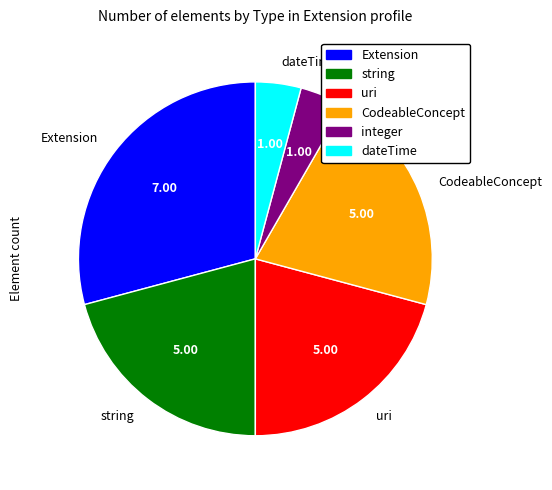

Which category has the biggest portion of the pie?

Extension